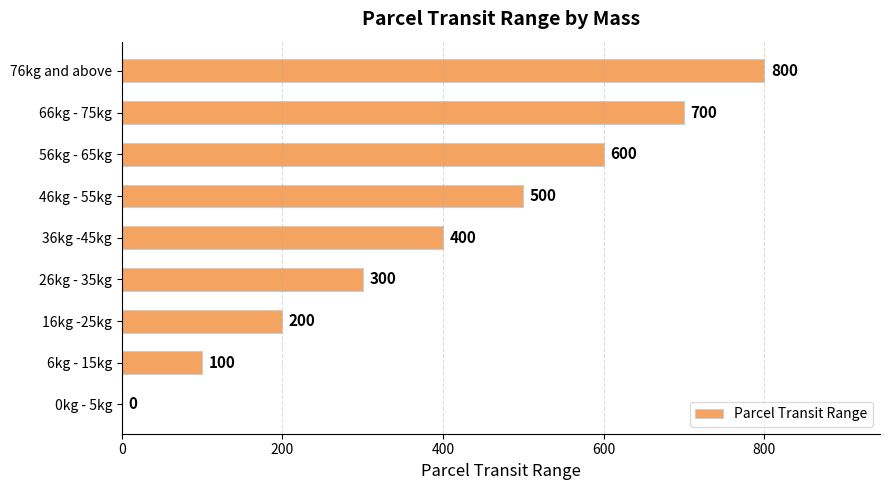

What is the change in value from 36kg -45kg to 46kg - 55kg?

+100